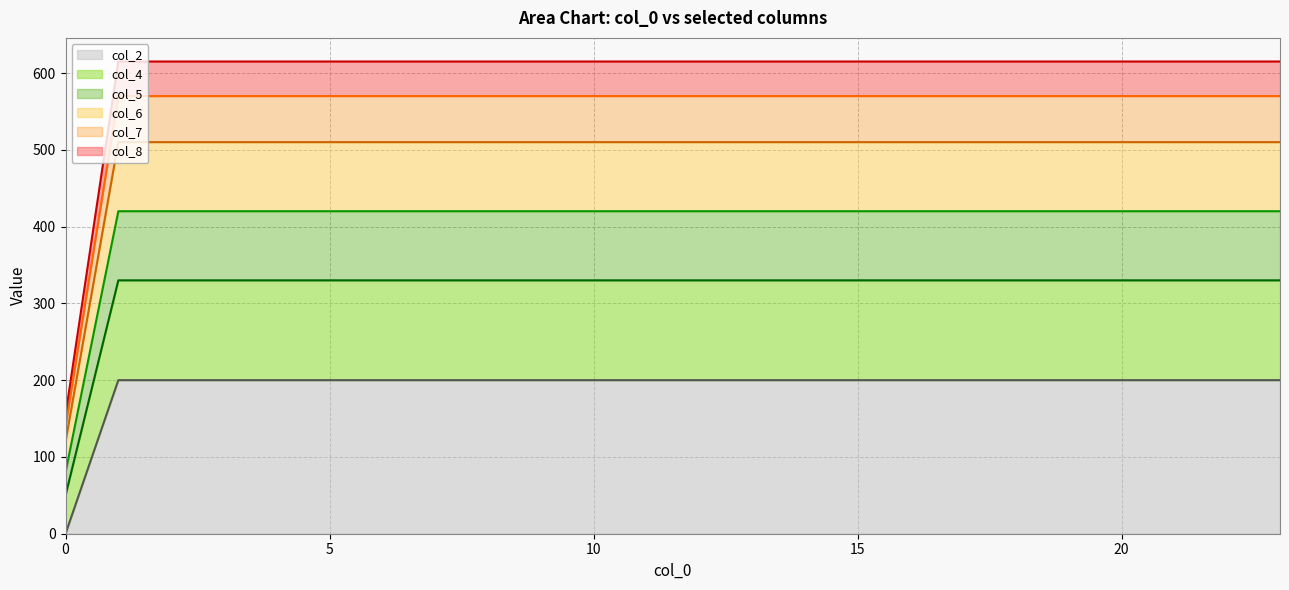

Rank the series at 9 from lowest to highest value.

col_2 (line), col_4 (line), col_5 (line), col_6 (line), col_7 (line), col_8 (line)